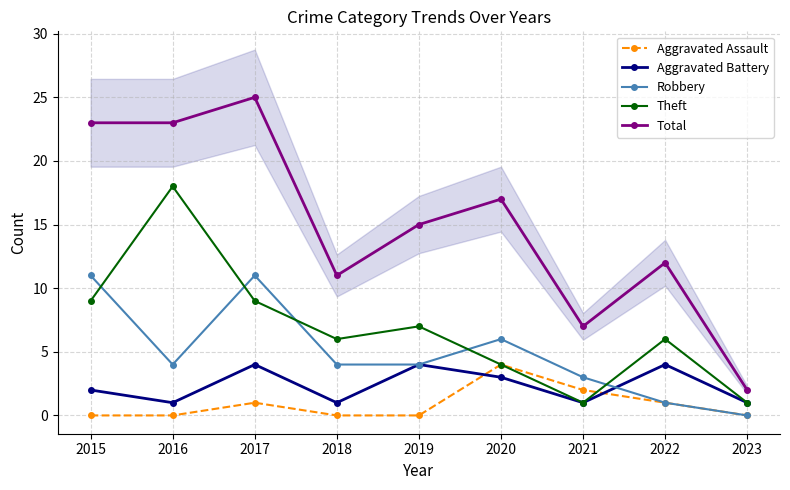

Rank the categories by Robbery value from lowest to highest.

2023, 2022, 2021, 2016, 2018, 2019, 2020, 2015, 2017